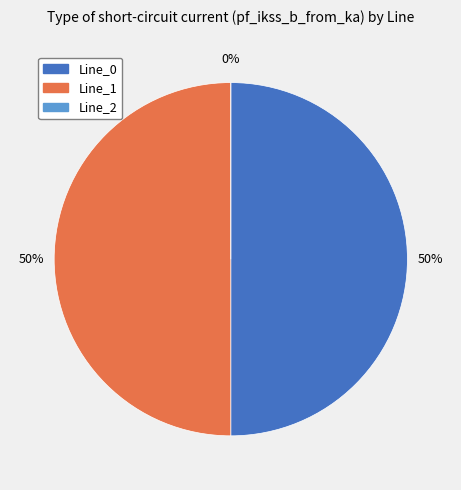

What is the smallest slice in the pie chart?

Line_2